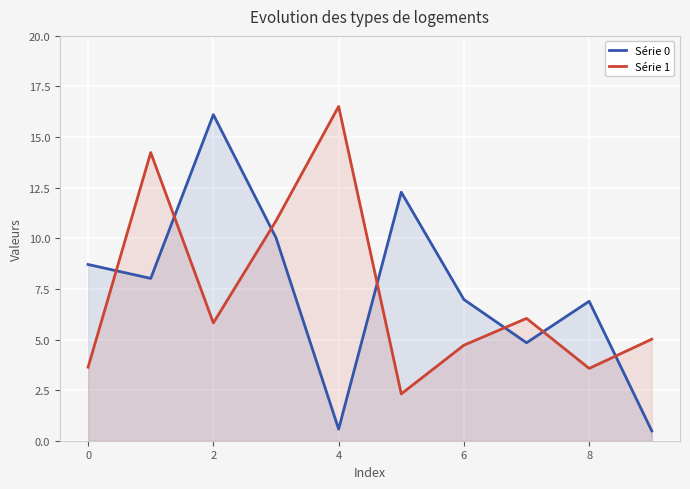

At which label does Série 0 reach its minimum?

9